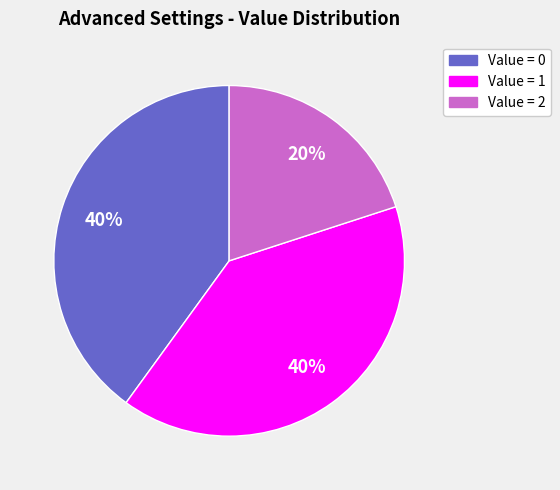

Does any single category account for the majority?

No